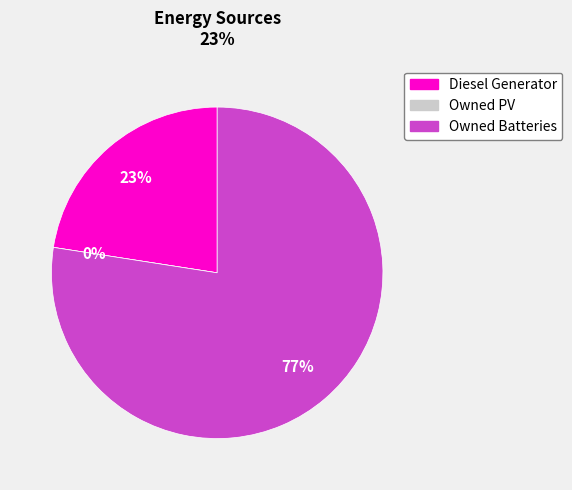

What is the largest slice in the pie chart?

Owned Batteries